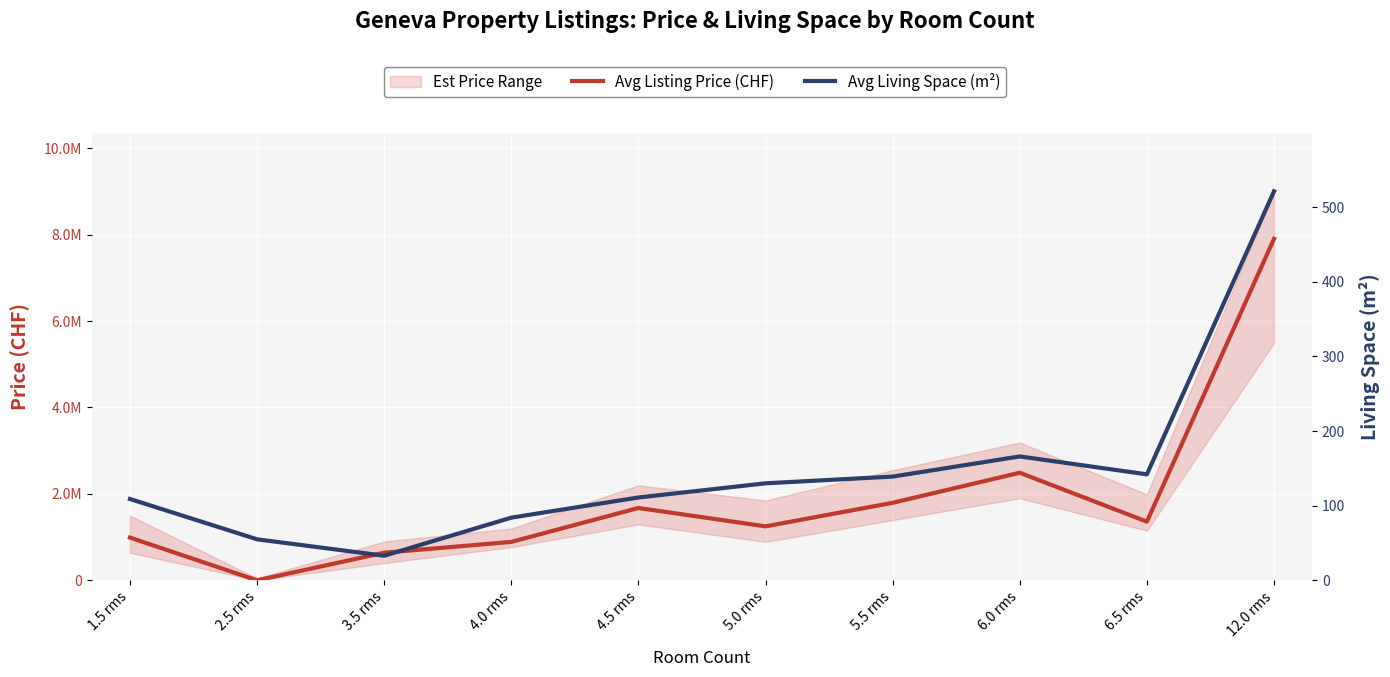

Reading left to right, what are all the values shown in this chart?

Avg Listing Price (CHF): 1.5 rms=990000	2.5 rms=1550	3.5 rms=640000	4.0 rms=890000	4.5 rms=1675000	5.0 rms=1250000	5.5 rms=1795000	6.0 rms=2490000	6.5 rms=1359000	12.0 rms=7900000
Avg Living Space (m²): 1.5 rms=109	2.5 rms=55	3.5 rms=33	4.0 rms=84	4.5 rms=111	5.0 rms=130	5.5 rms=139	6.0 rms=166	6.5 rms=142	12.0 rms=521